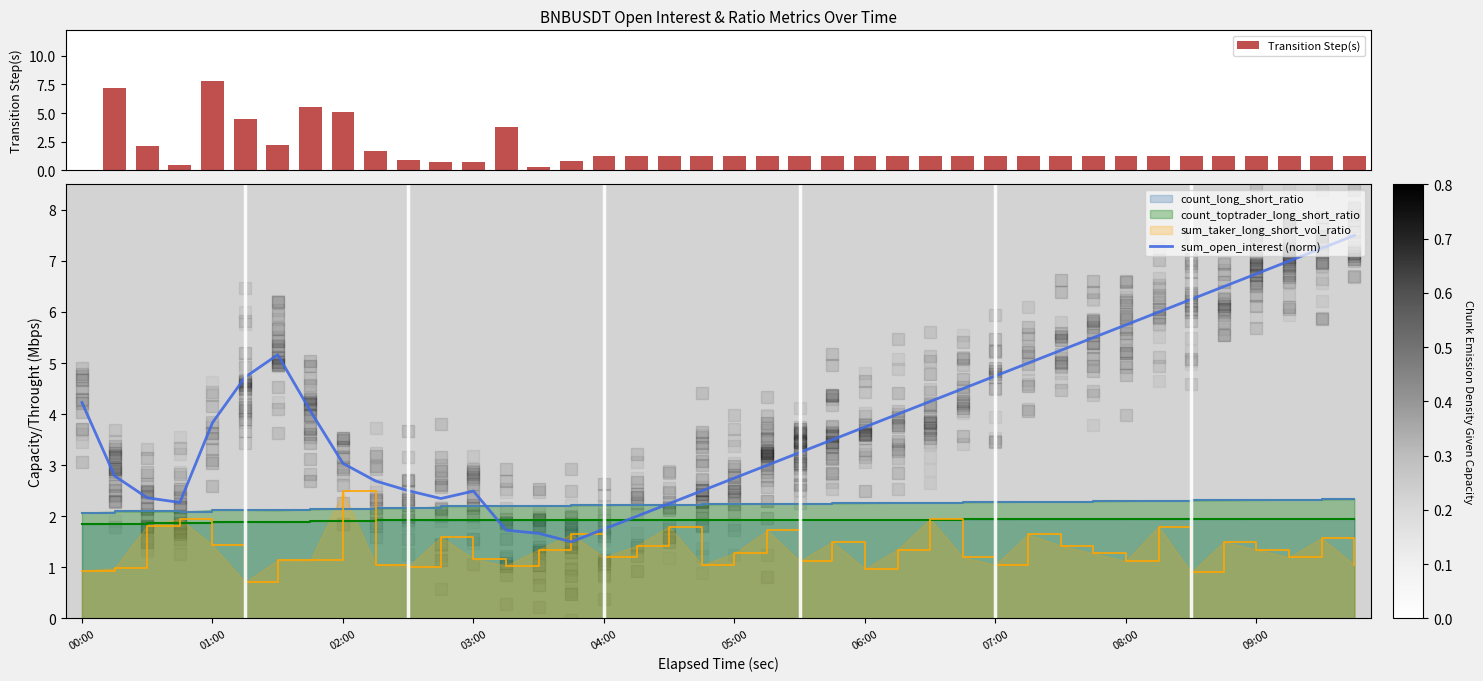

Which series reaches the minimum Y coordinate?

Transition Step(s)